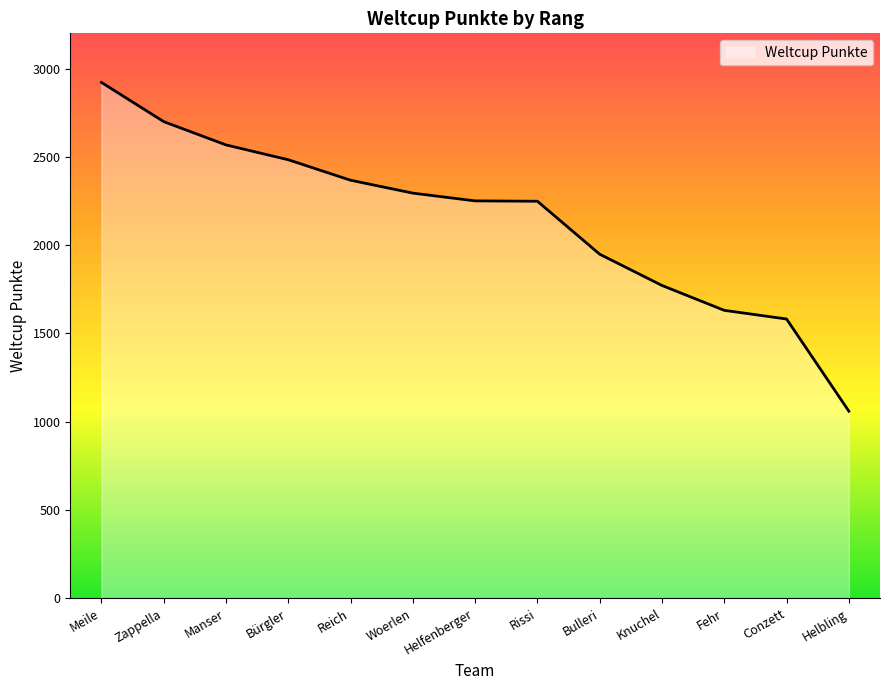

What is the difference between the values at Reich and Rissi?

119